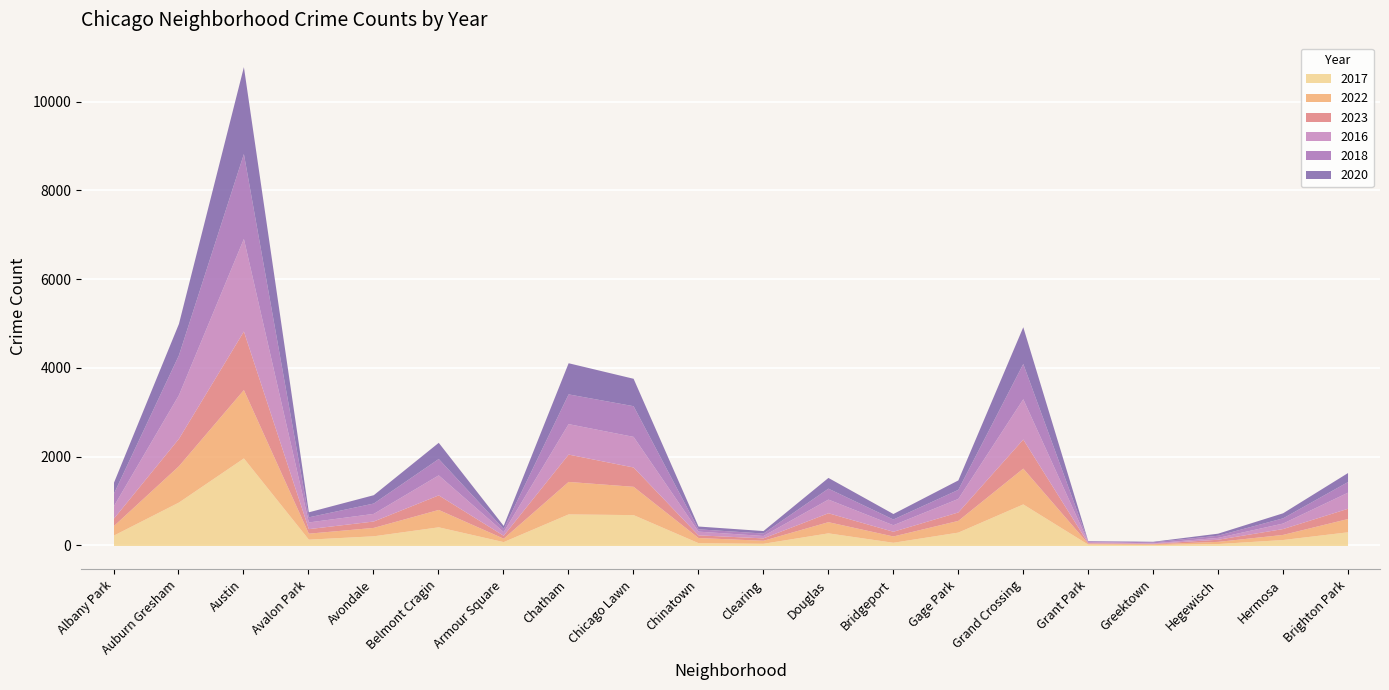

Rank the series by their maximum value, from highest to lowest.

2016, 2017, 2020, 2018, 2022, 2023